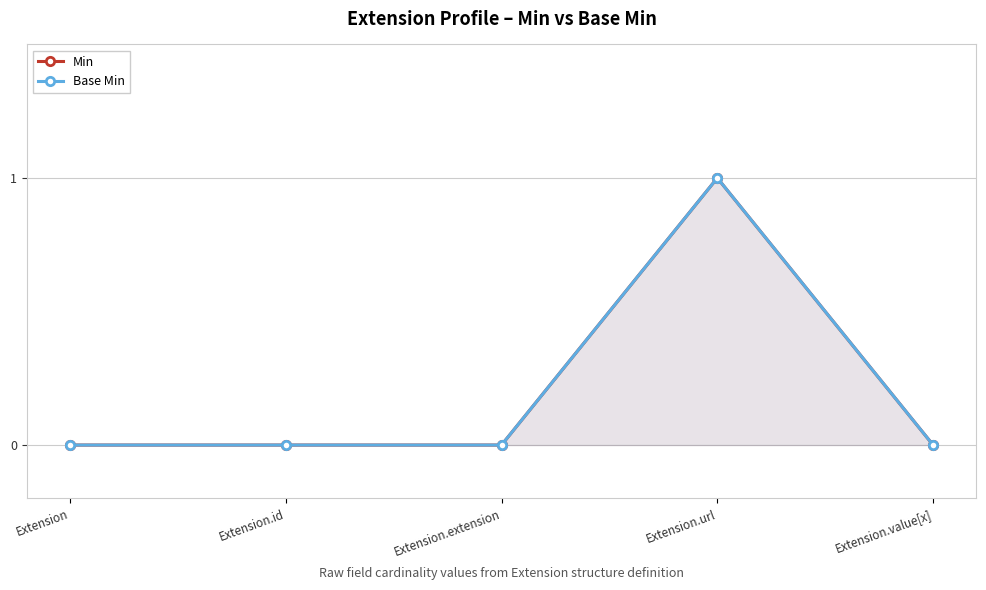

Is the value of Min at Extension.url greater than the value of Base Min at Extension.value[x]?

Yes